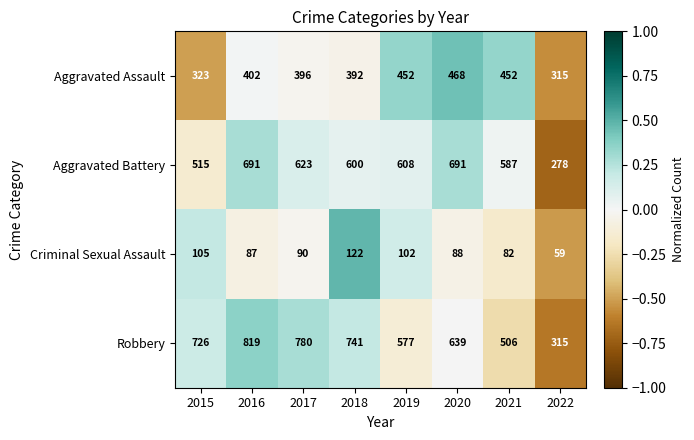

Is it true that Aggravated Battery equals 278 at 2022?

True